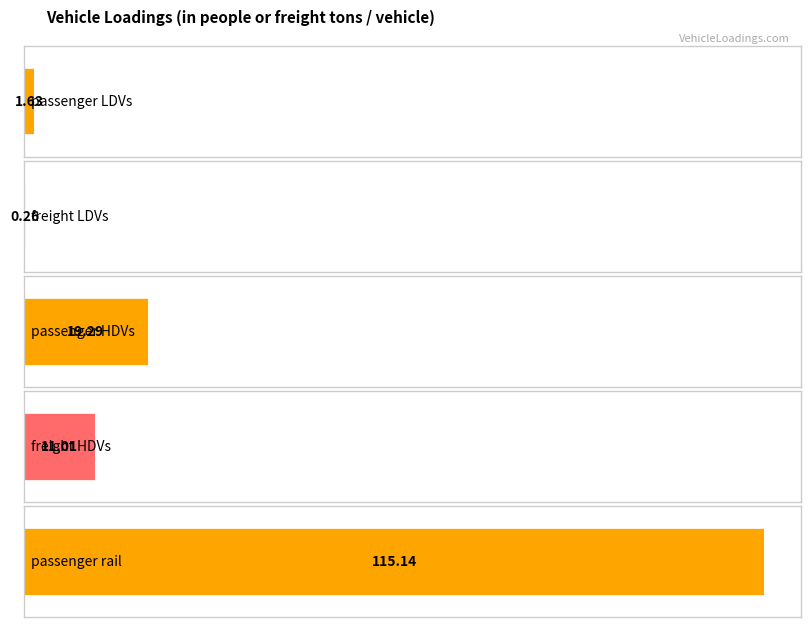

What is the sum of the values at passenger LDVs and passenger rail?

116.8